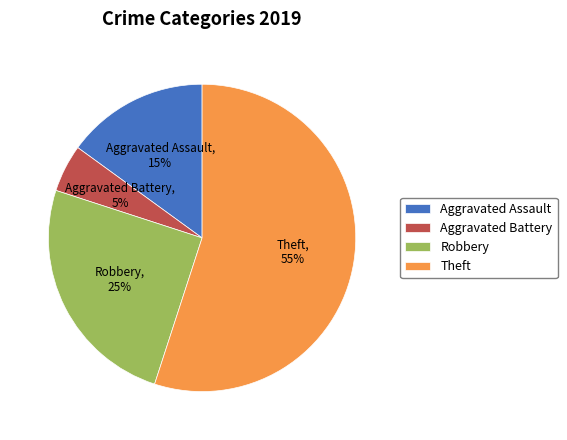

True or false: Theft accounts for 55% of the total.

True